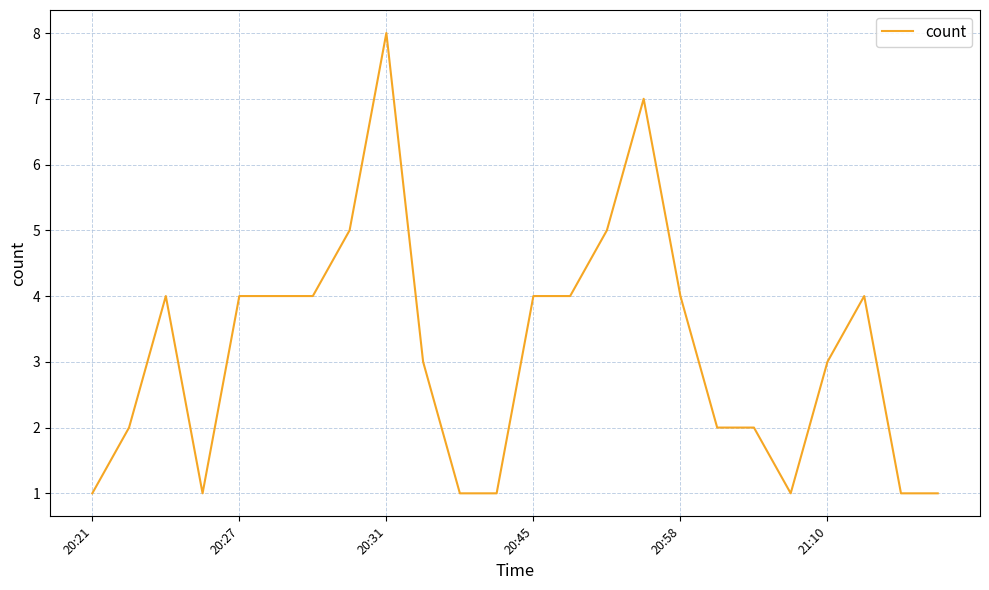

What is the maximum value shown in the chart?

8